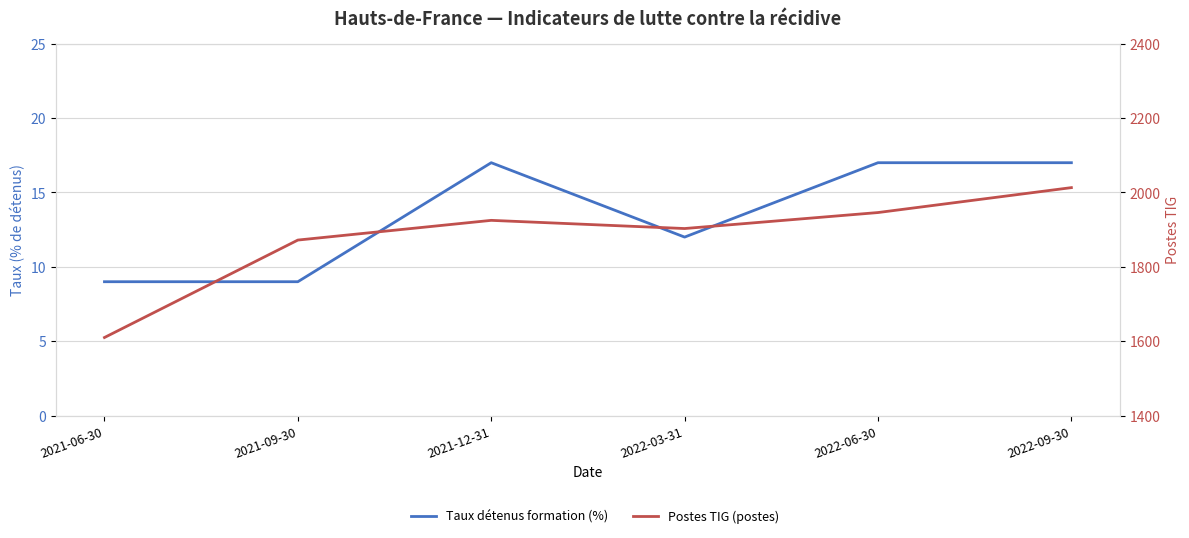

Which category has the lowest value in the Postes TIG (postes) series?

2021-06-30